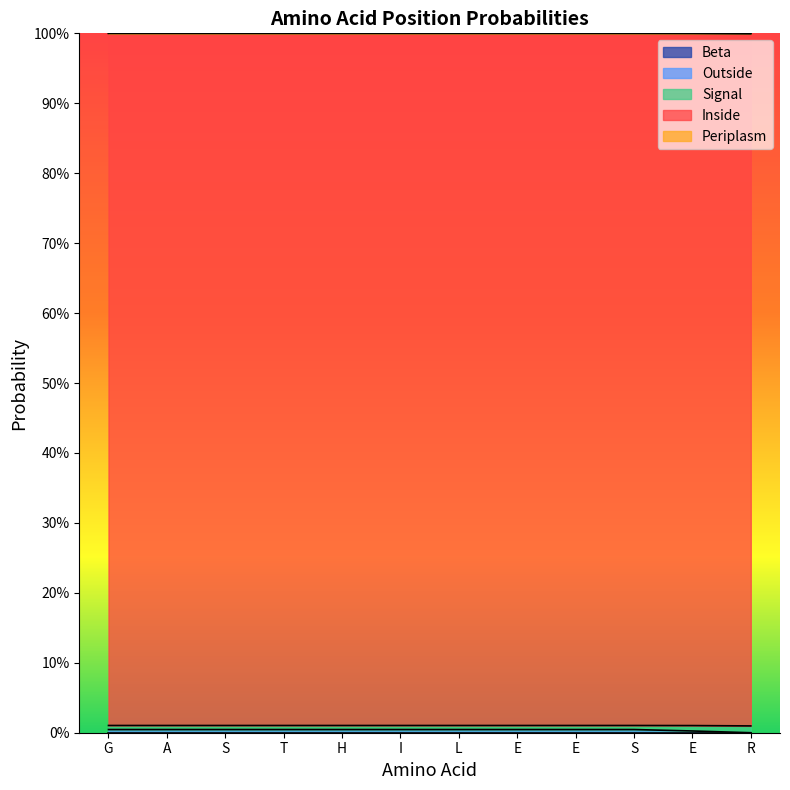

Does the chart display data point markers on the line(s)?

No